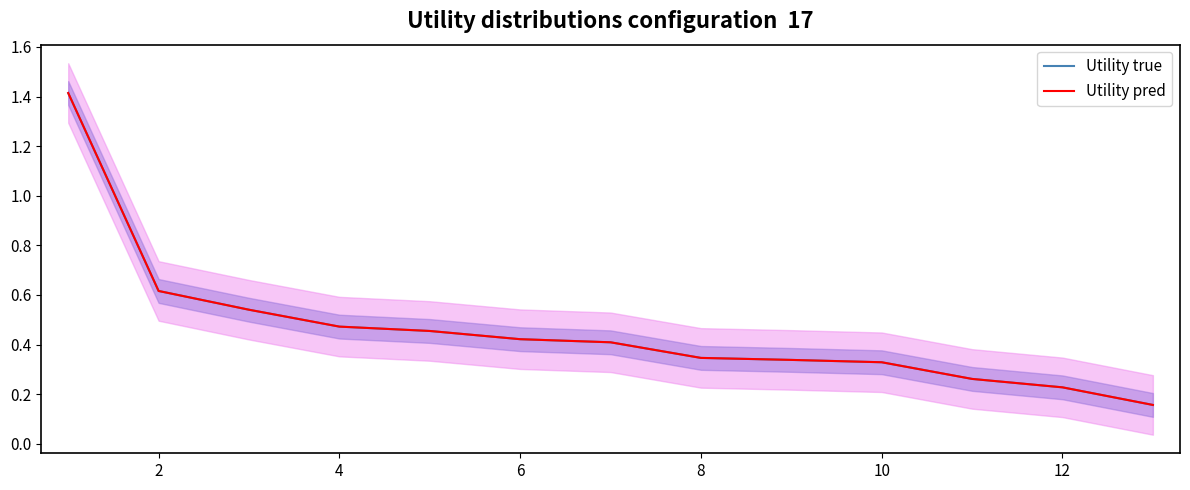

True or false: Utility true and Utility pred cross at least once.

False